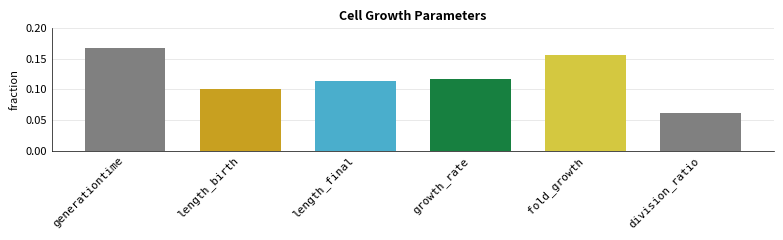

Which has a higher value, length_final or division_ratio?

length_final